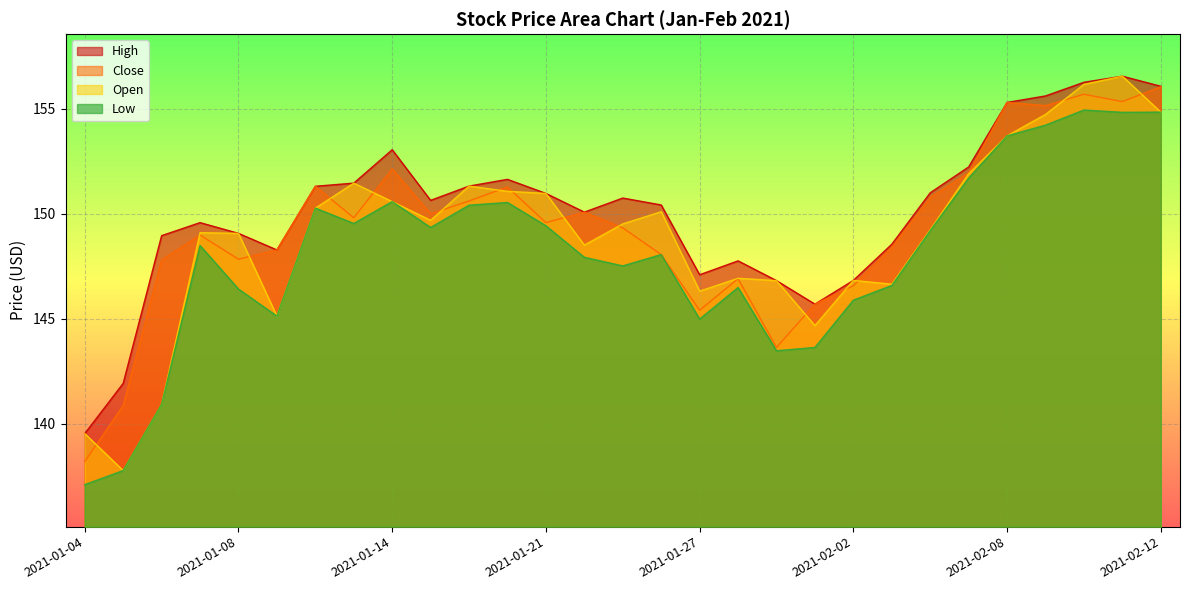

What is the sum of the Open values at 2021-01-07 and 2021-01-20?

300.1